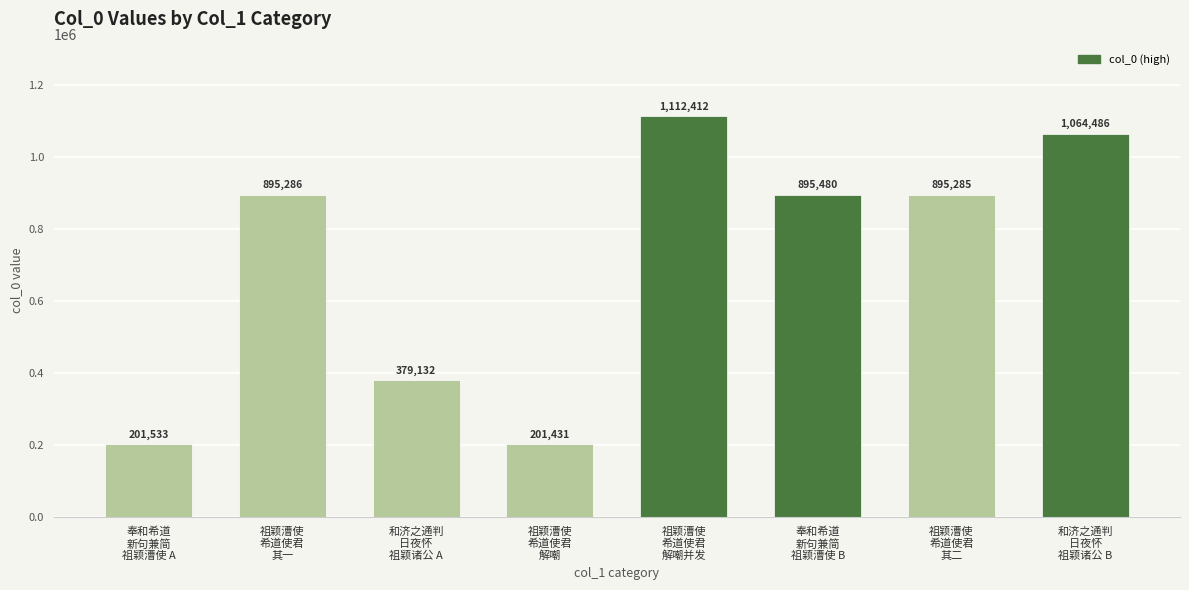

Are the bars horizontal?

No